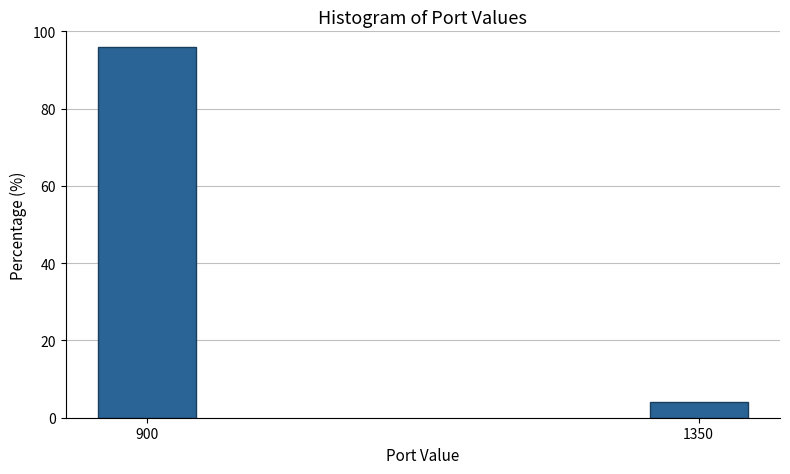

Reading right to left, what are all the values shown in this chart?

4.1	95.9